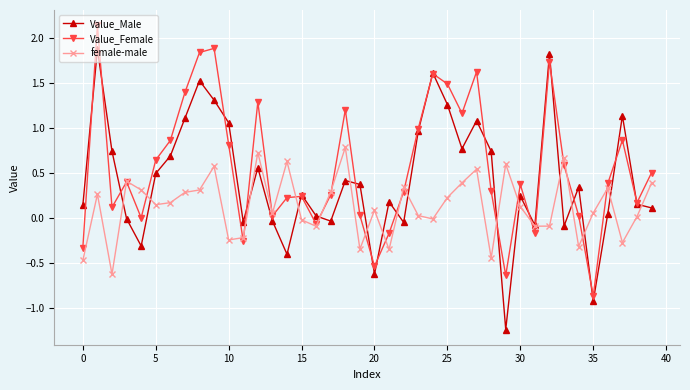

What is the highest value of the female-male series?

0.8